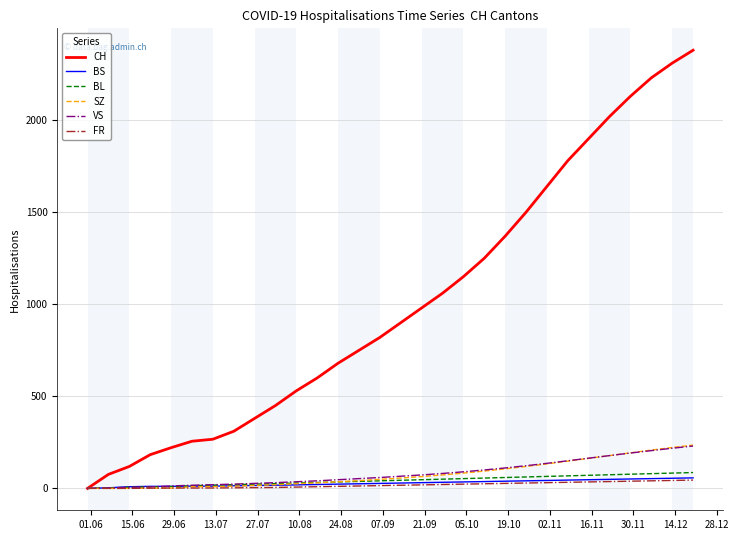

What is the highest value of the BL series?

86